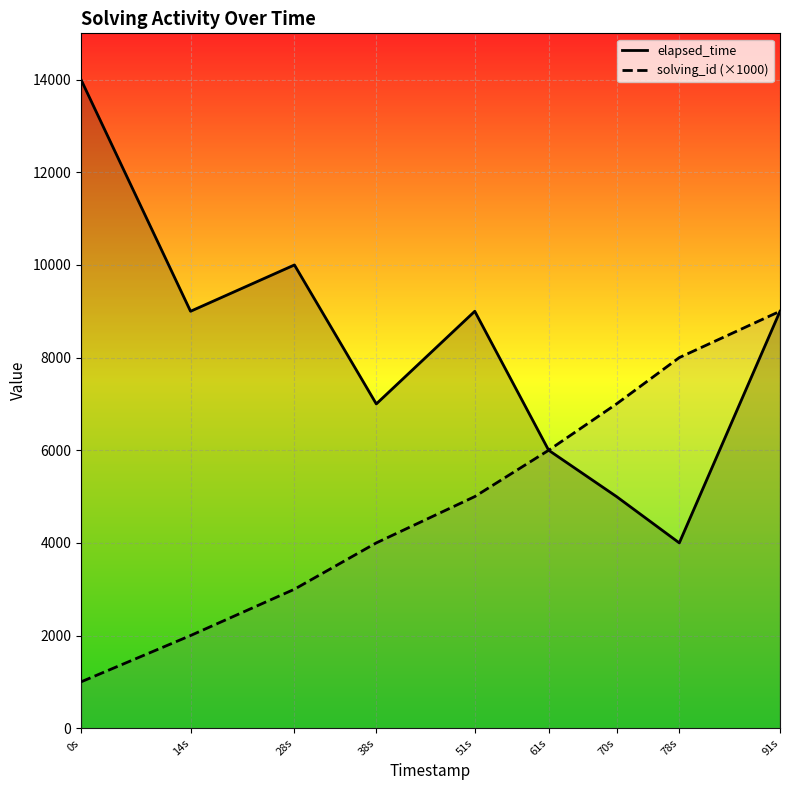

The value of solving_id (×1000) at 70s is 12578. True or false?

False